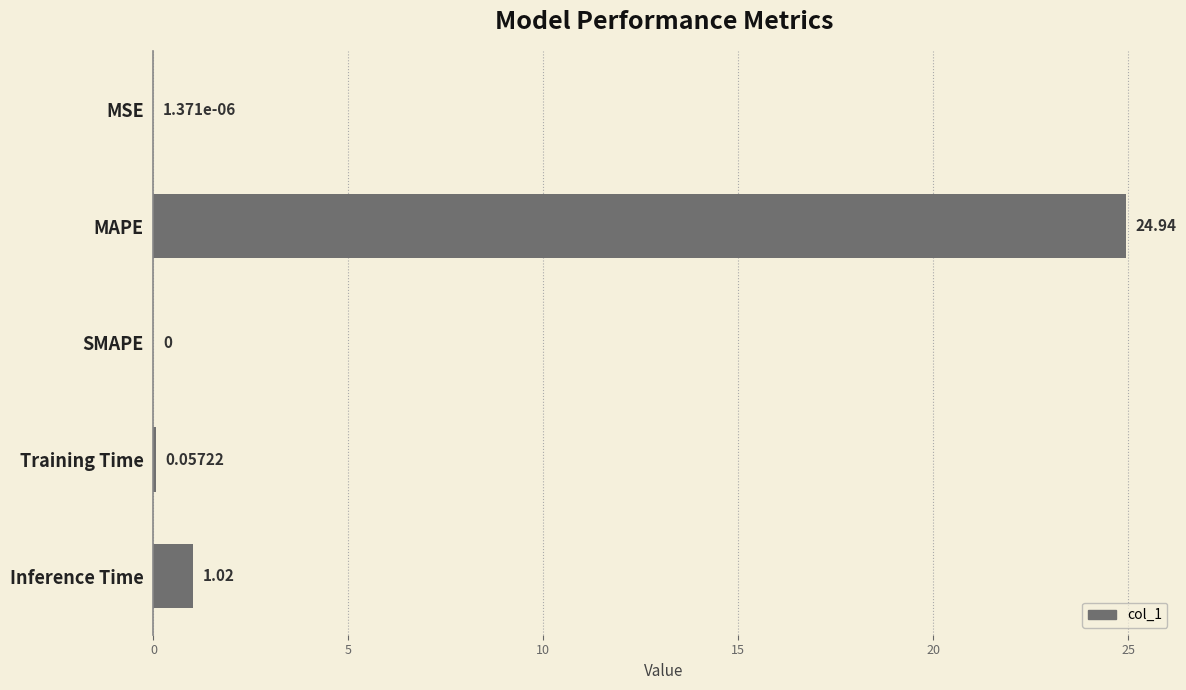

What is the sum of all values?

26.0